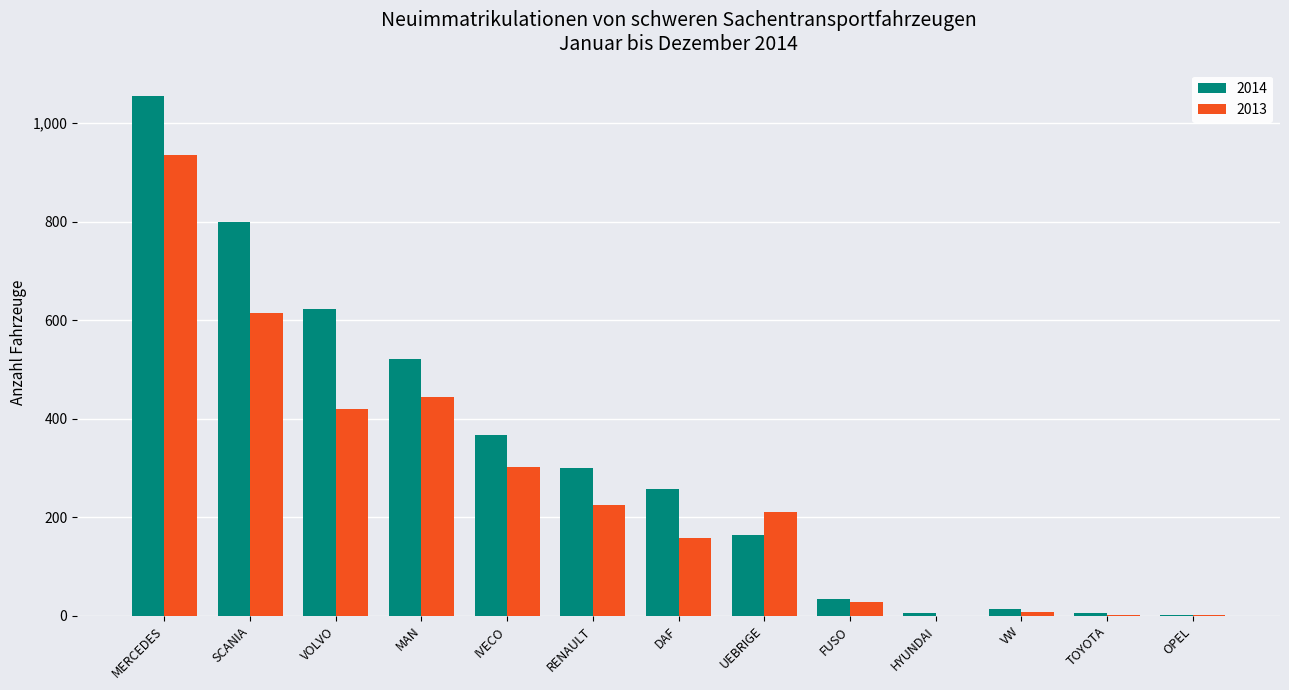

Between UEBRIGE and TOYOTA, which series saw the biggest shift?

2013